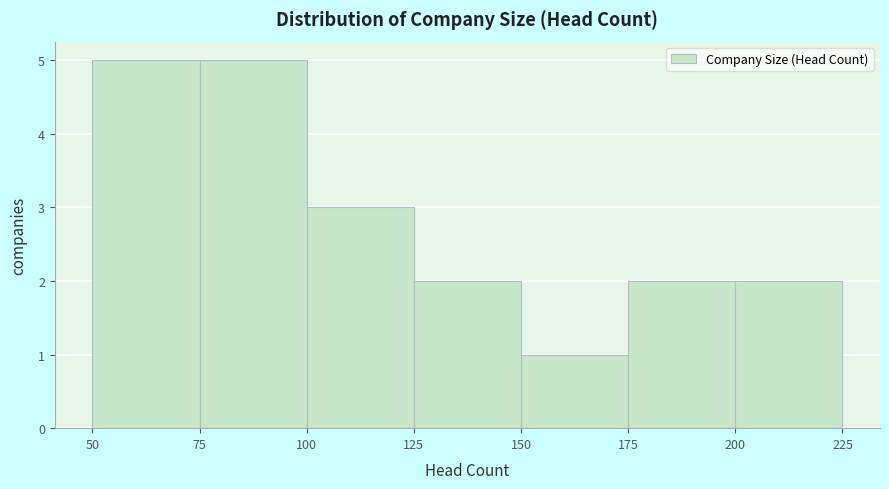

Reading left to right, list every bar in this chart as the range it spans on the x-axis followed by its height. The values are not printed on the chart, so give them approximately, as read against the axis.

50 to 75: 5
75 to 100: 5
100 to 125: 3
125 to 150: 2
150 to 175: 1
175 to 200: 2
200 to 225: 2